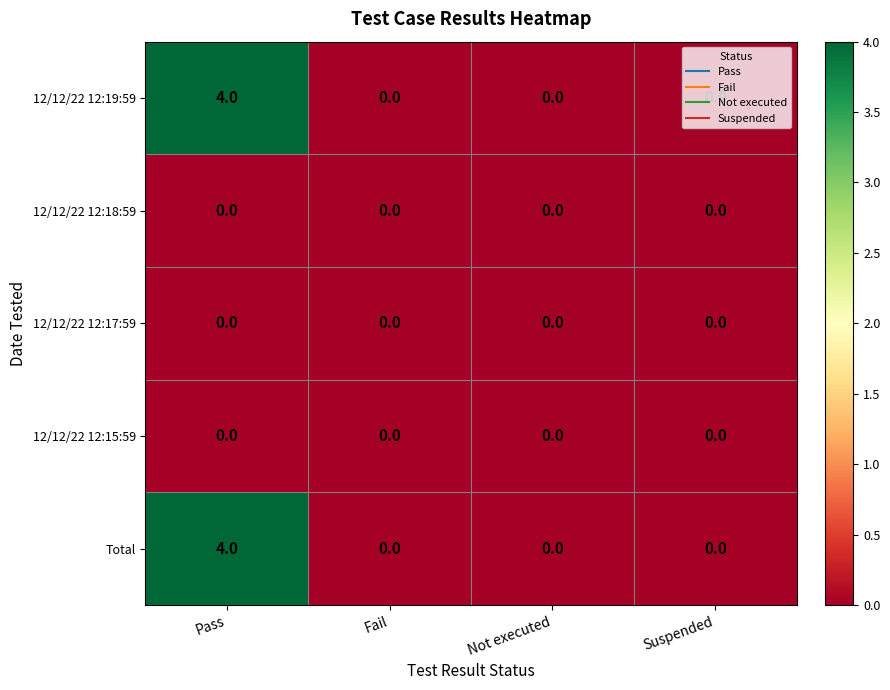

What is the total value across all series at Pass?

8